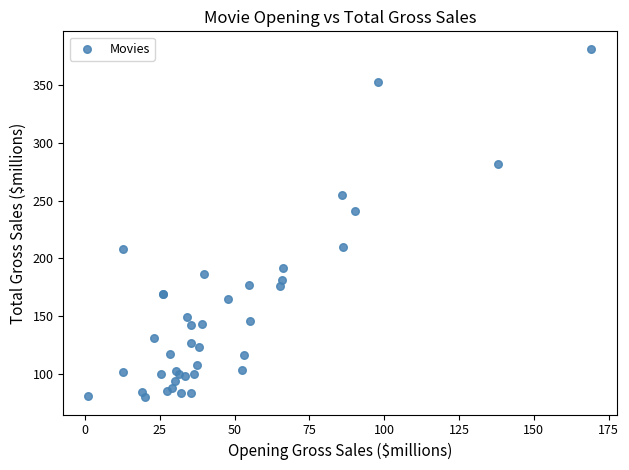

What Y value in the scatter plot is closest to 230?

241.1